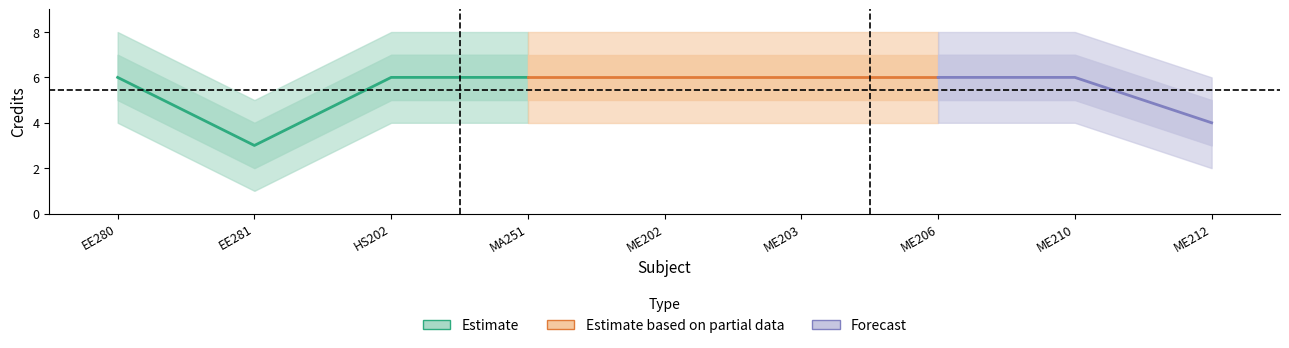

What is the maximum value shown in the chart?

6